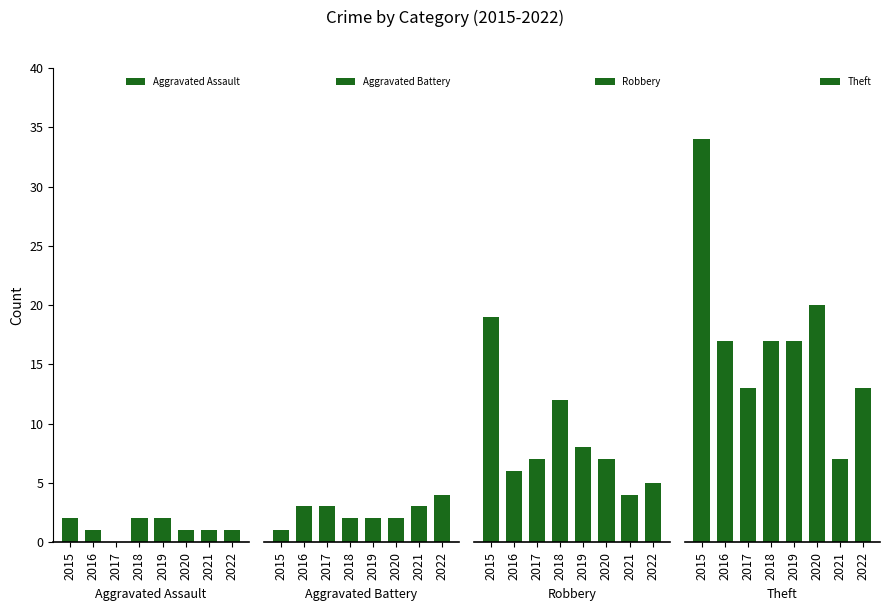

The value of Aggravated Battery at 2019 is 3. True or false?

False